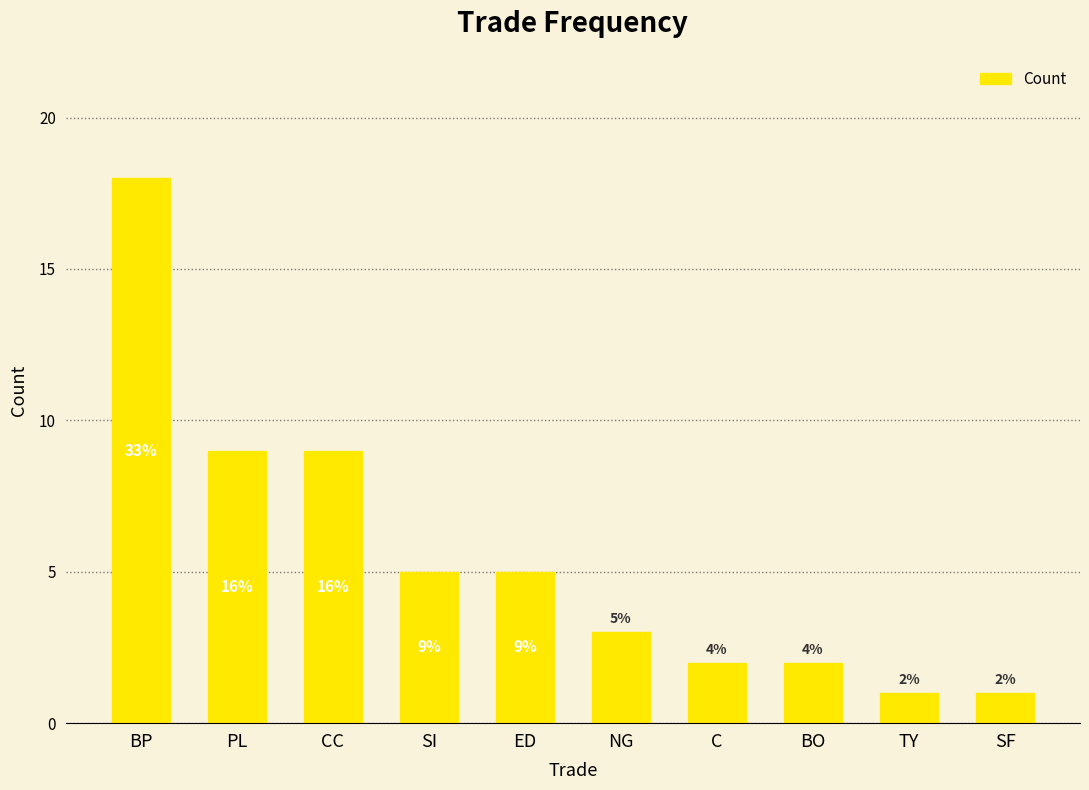

Are the bars horizontal?

No